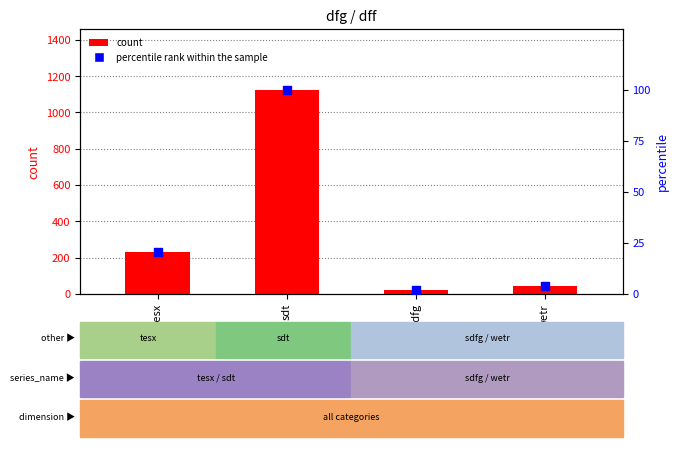

At how many categories does at least one series exceed 507?

1